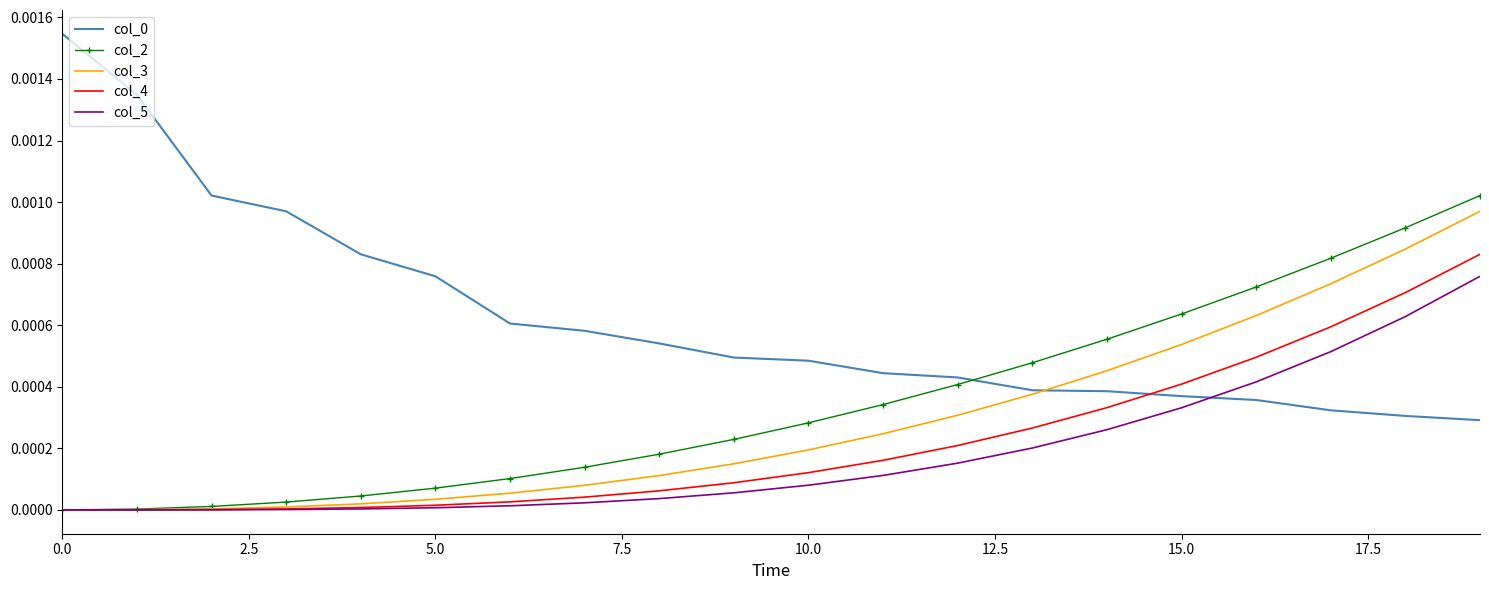

Which series ends up on top after the final intersection of col_0 and col_4?

col_4